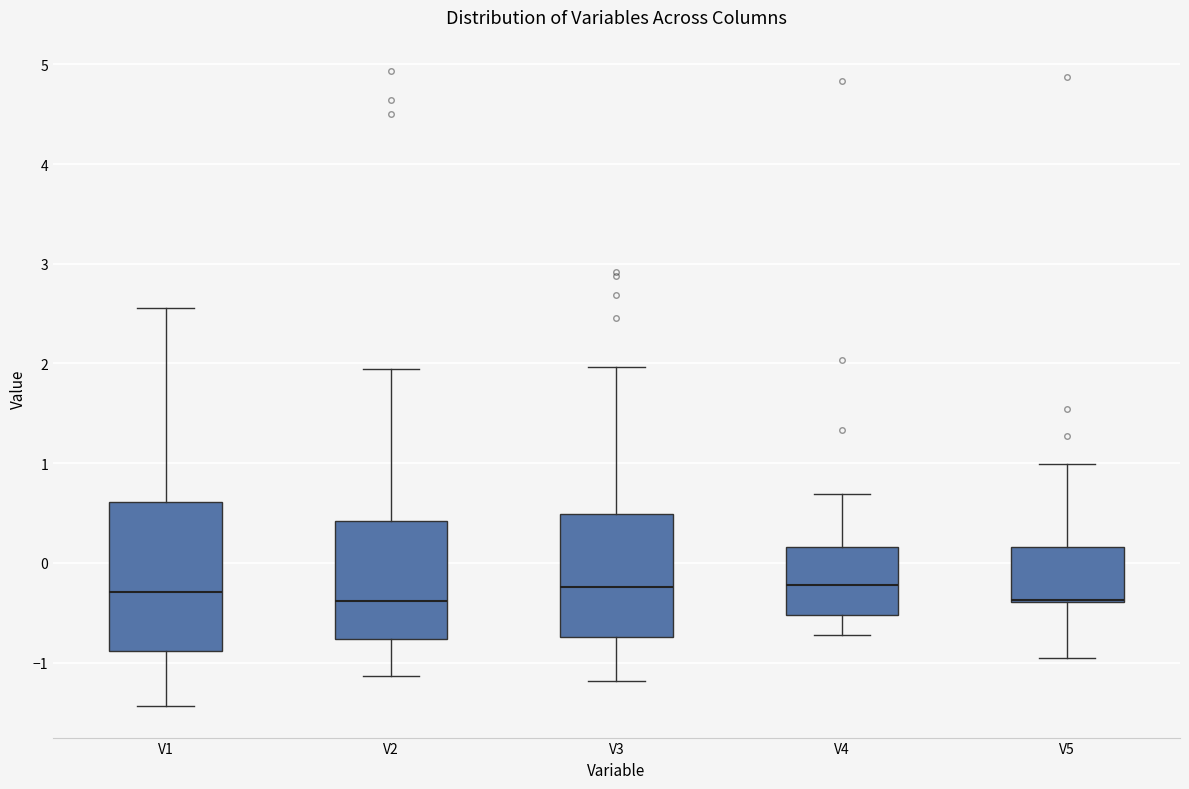

Where does the upper whisker of the box for V2 end on the y-axis? The values are not printed on the chart, so give them approximately, as read against the axis.

1.9